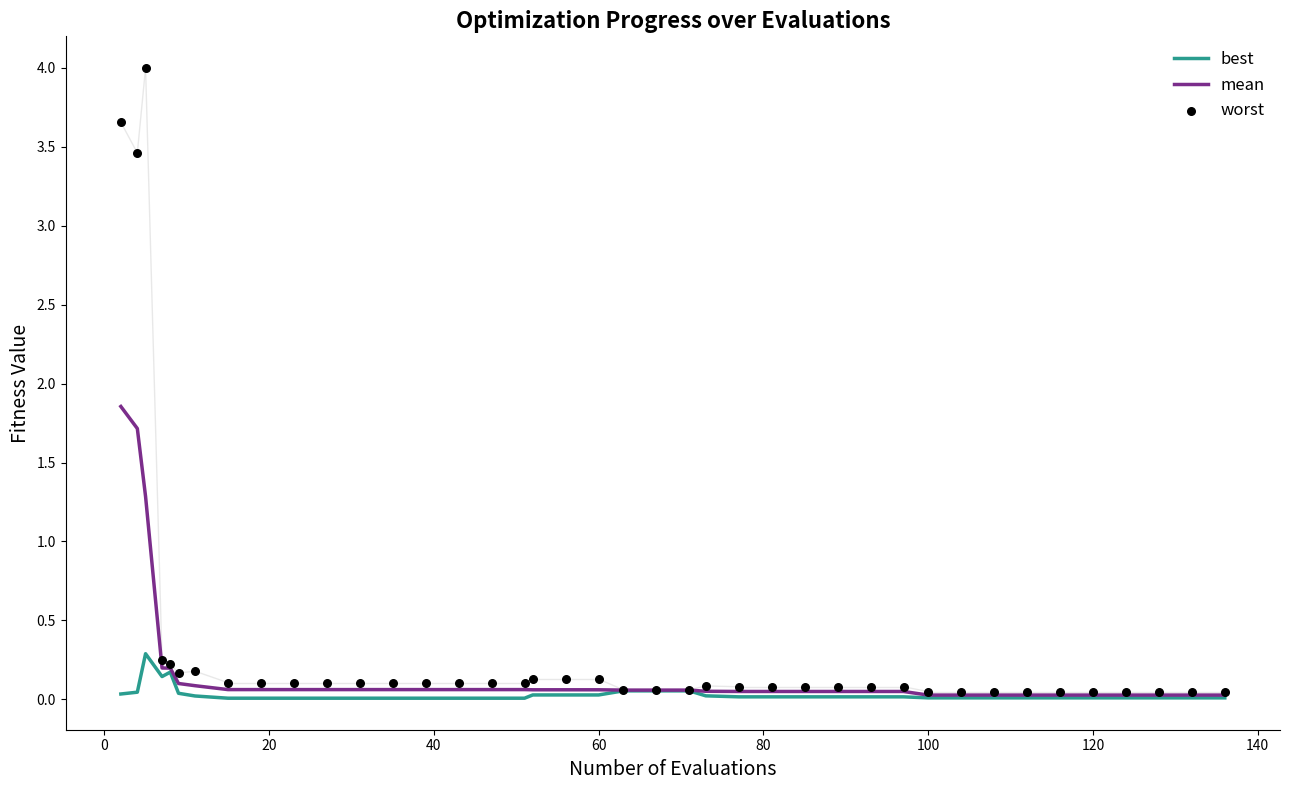

Which series has the largest Y range (max minus min)?

worst